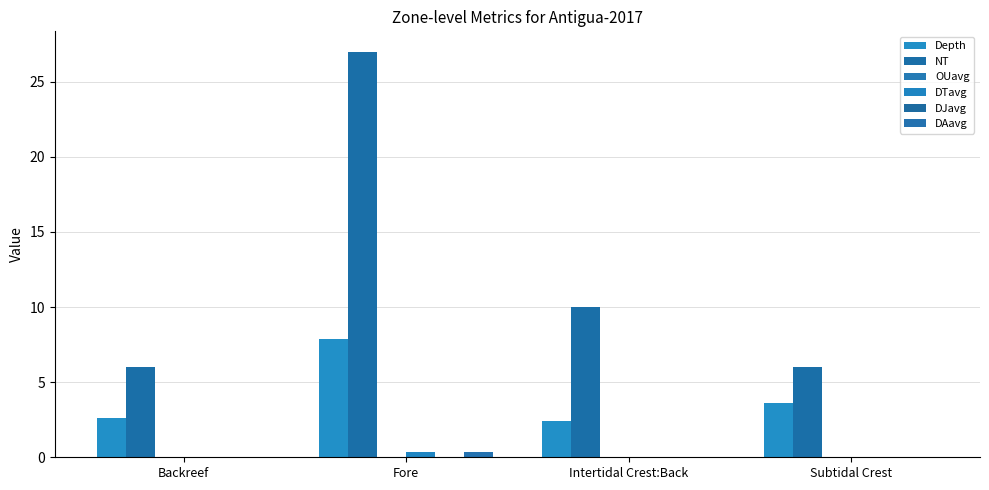

Are the bars grouped side by side (vs. stacked)?

Yes